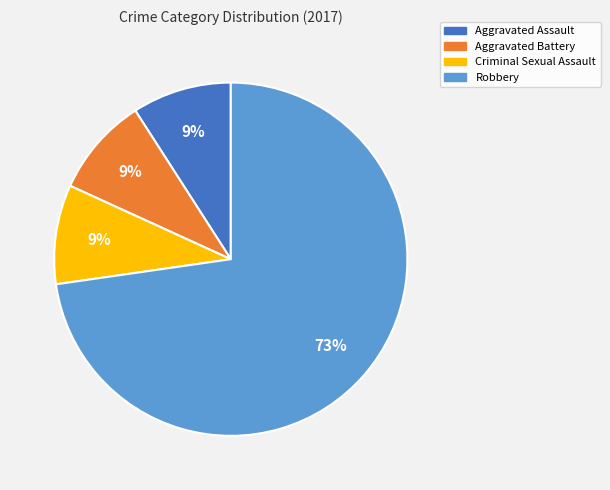

Count the number of slices in the pie.

4